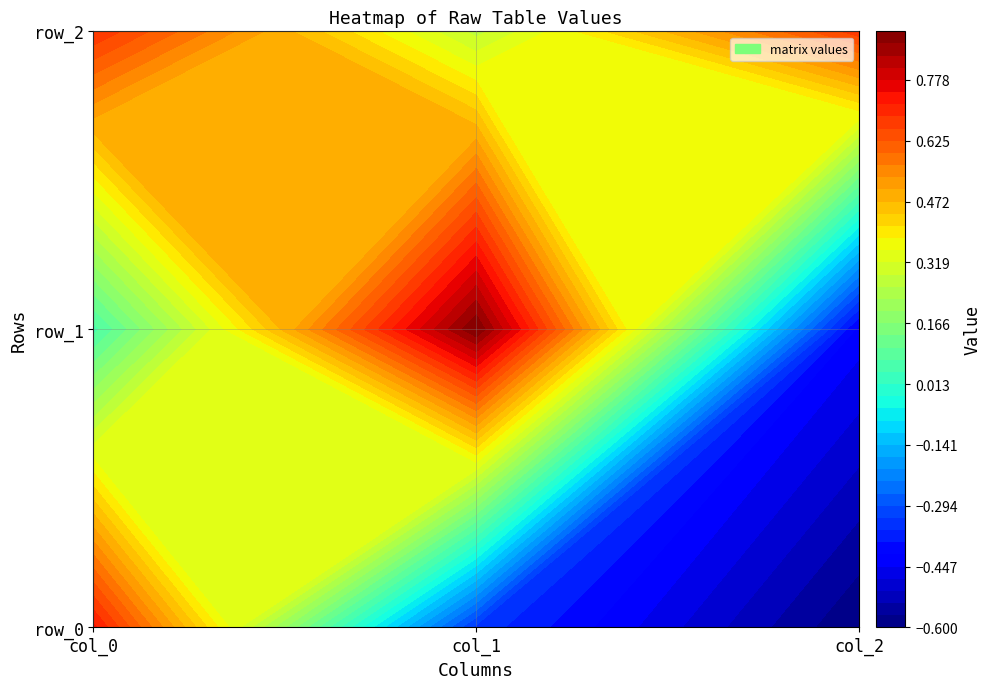

Rank the categories by row_0 value from highest to lowest.

col_0, col_1, col_2